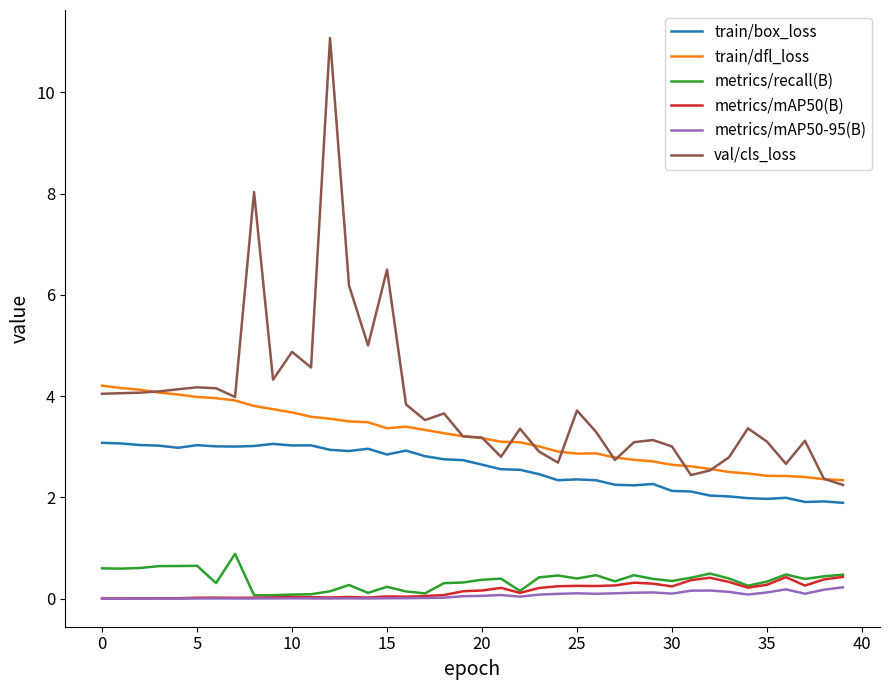

True or false: val/cls_loss and metrics/mAP50(B) intersect in this chart.

False